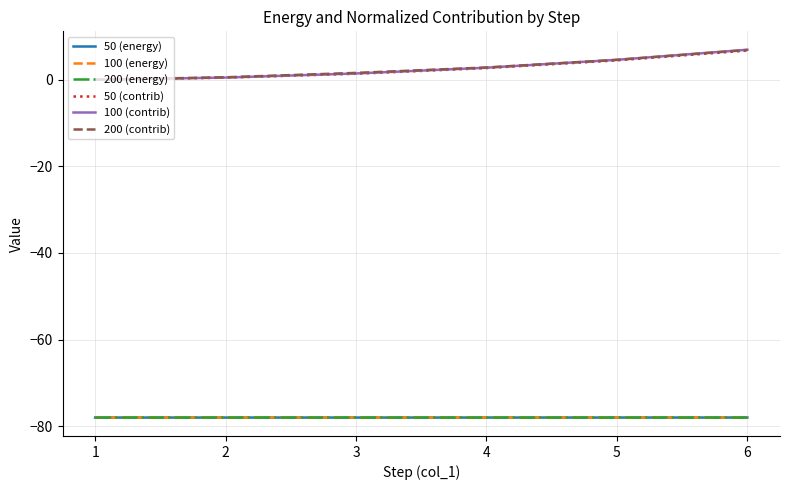

What is the average value of the 200 (energy) series?

-78.0